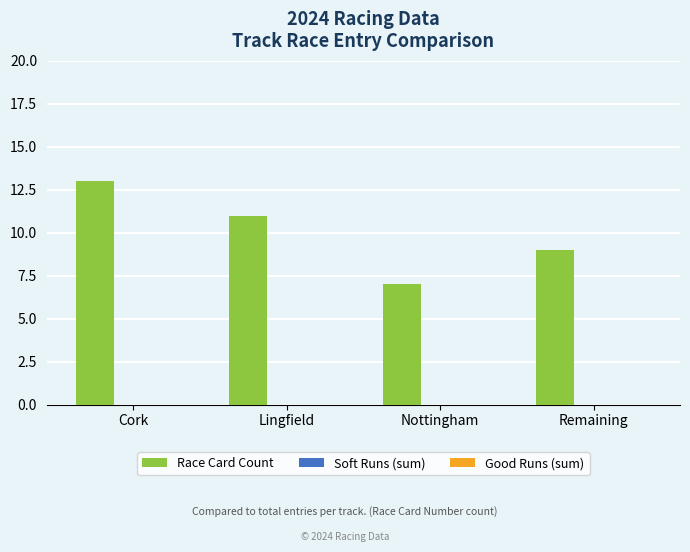

How many series are shown in this chart?

1